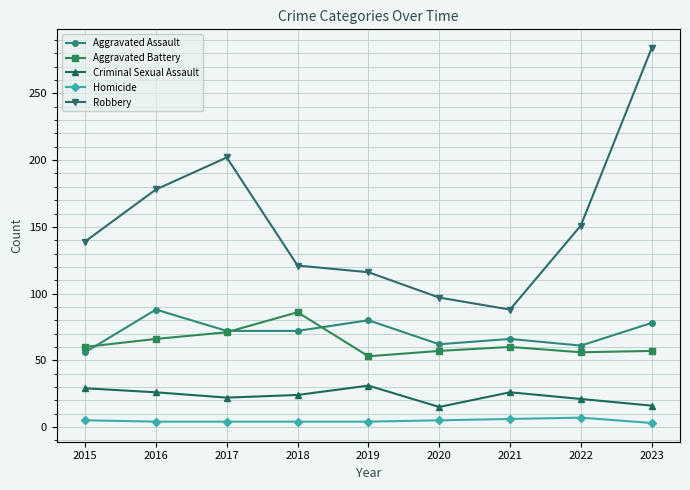

Does the chart display data point markers on the line(s)?

Yes